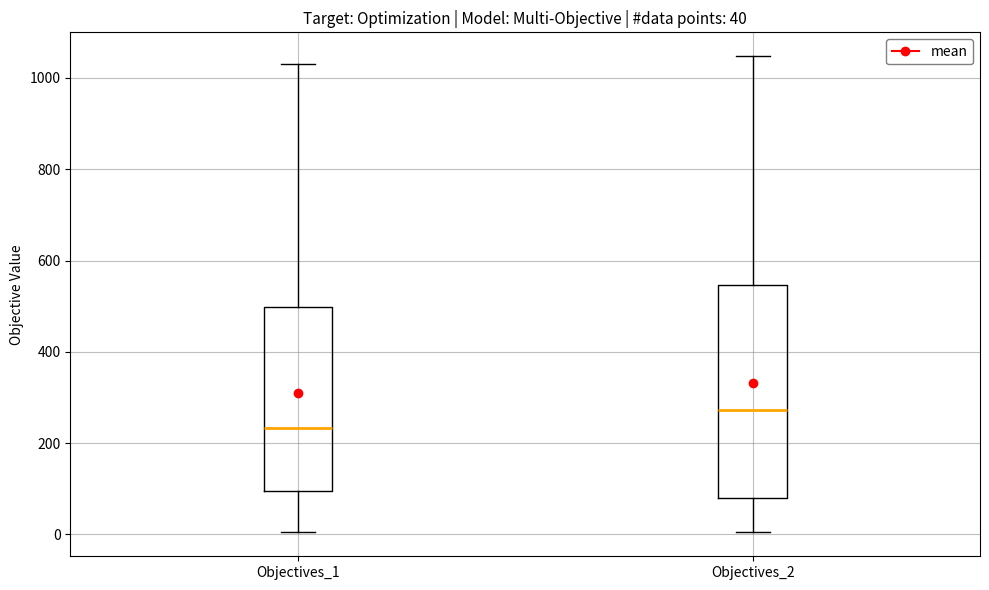

Which box is the tallest, from its lower edge to its upper edge?

Objectives_2